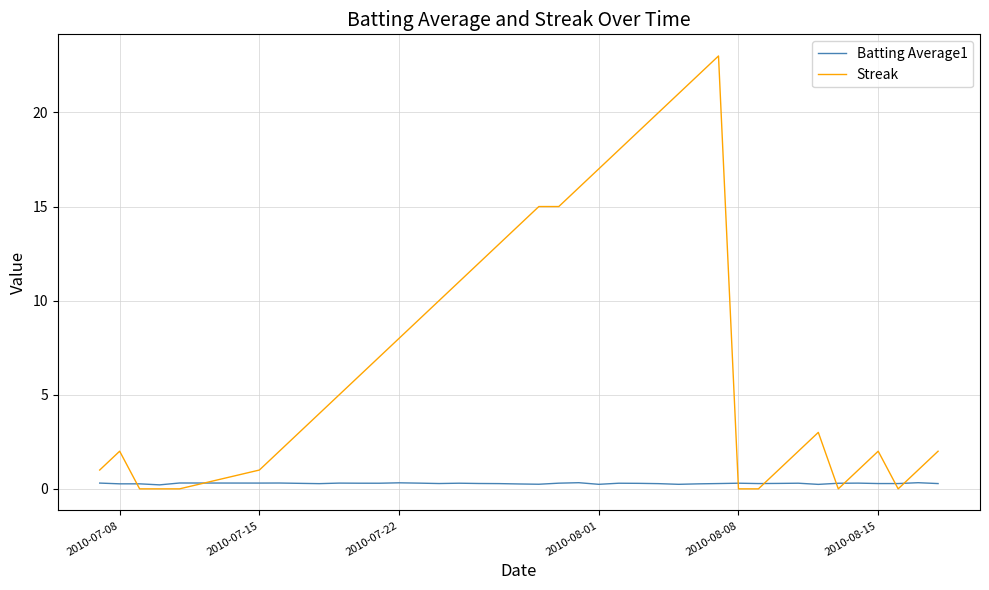

Count the number of data series in this chart.

2